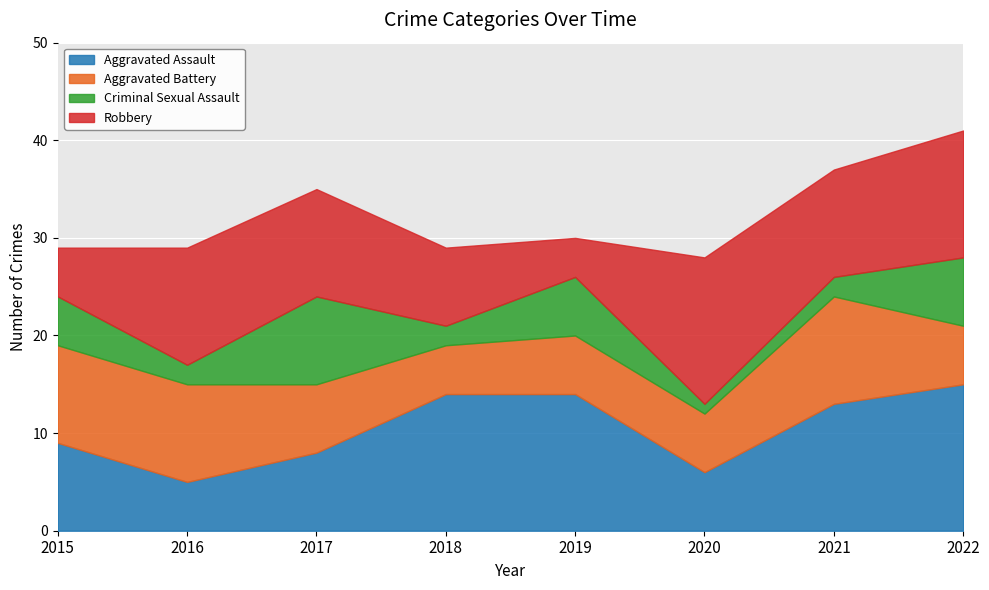

Reading left to right, extract all data points from this chart.

Aggravated Assault: 2015=9	2016=5	2017=8	2018=14	2019=14	2020=6	2021=13	2022=15
Aggravated Battery: 2015=10	2016=10	2017=7	2018=5	2019=6	2020=6	2021=11	2022=6
Criminal Sexual Assault: 2015=5	2016=2	2017=9	2018=2	2019=6	2020=1	2021=2	2022=7
Robbery: 2015=5	2016=12	2017=11	2018=8	2019=4	2020=15	2021=11	2022=13